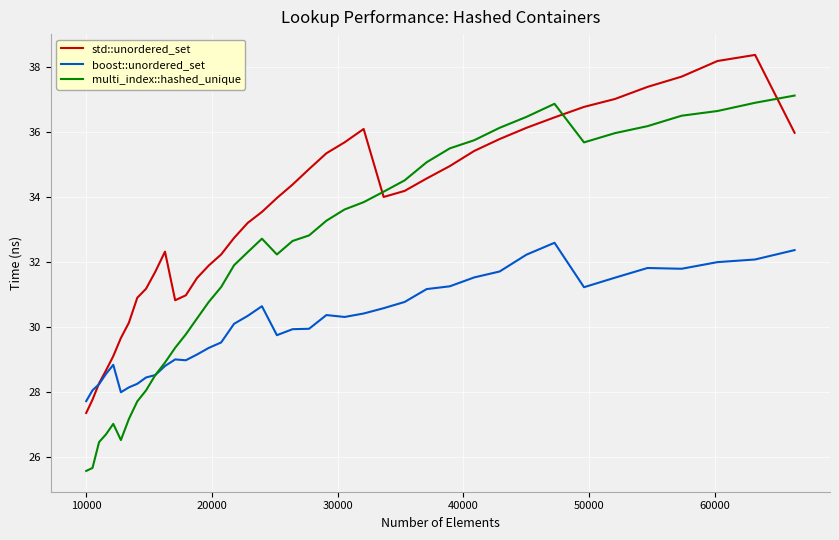

Which series has the largest total across all categories?

std::unordered_set